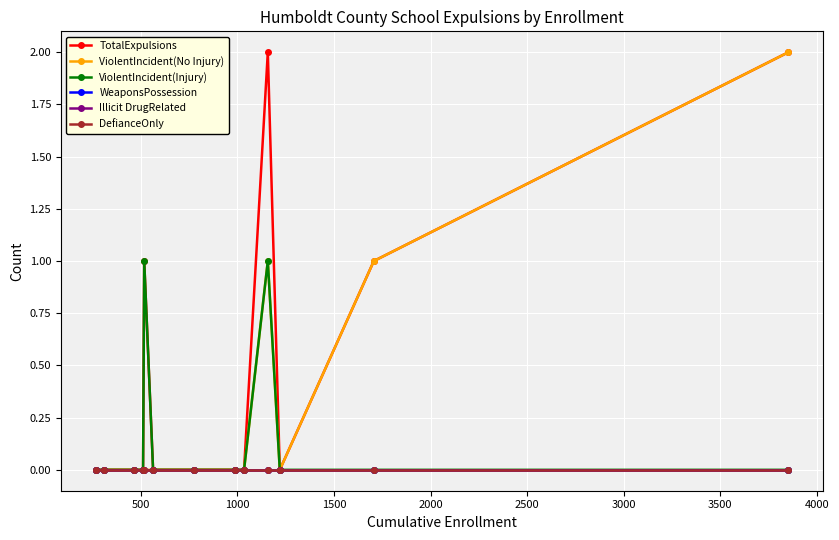

Does the chart have visible grid lines?

Yes